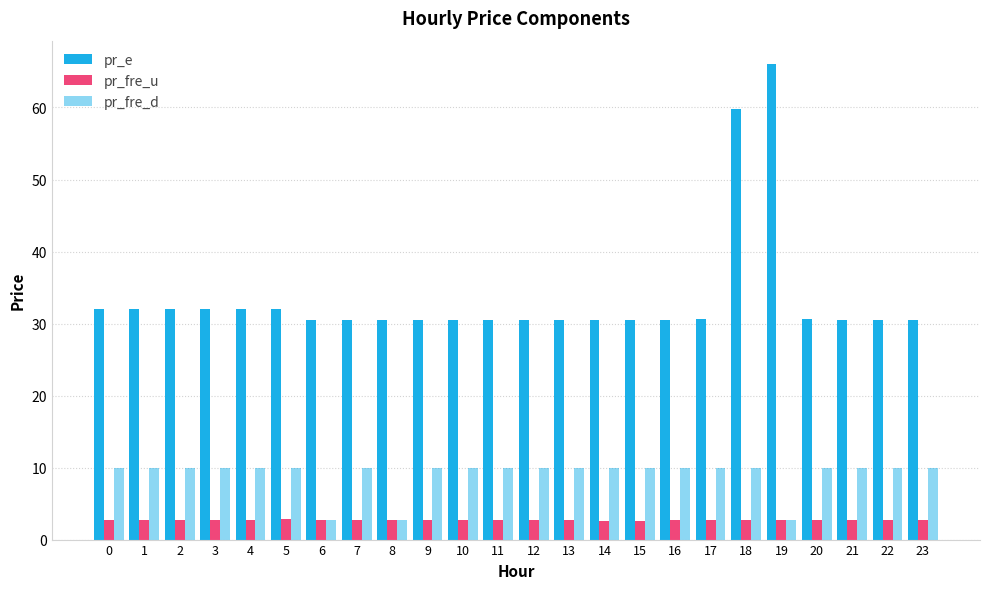

How many bars are there in total?

72